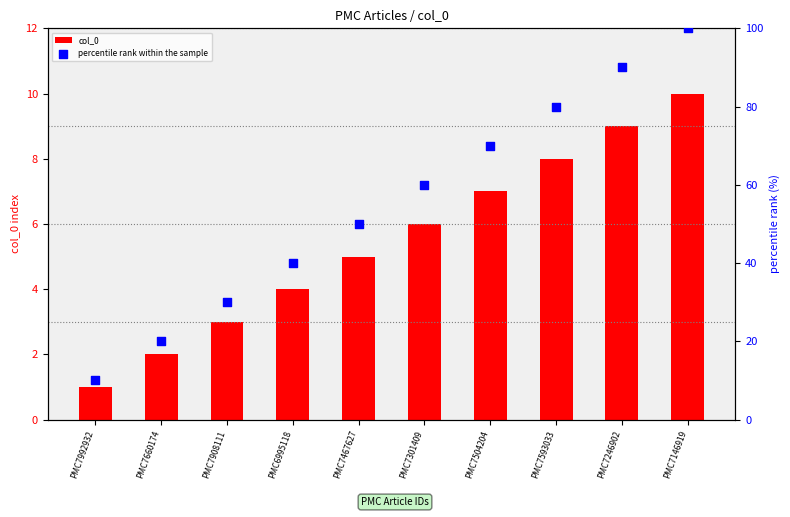

Which series contains the highest Y value?

percentile rank within the sample